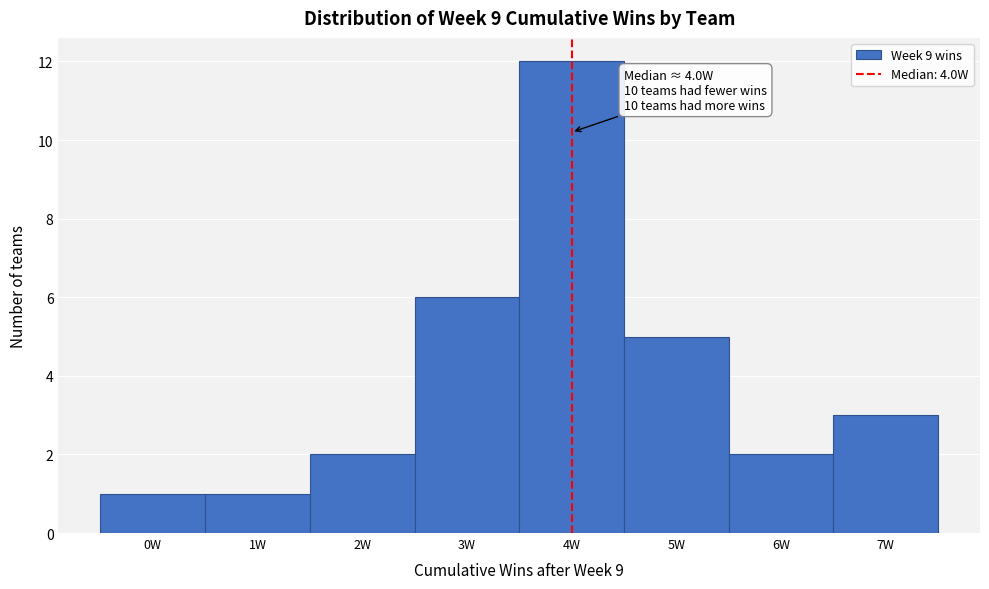

Which range on the x-axis has the tallest bar?

3.5 to 4.5